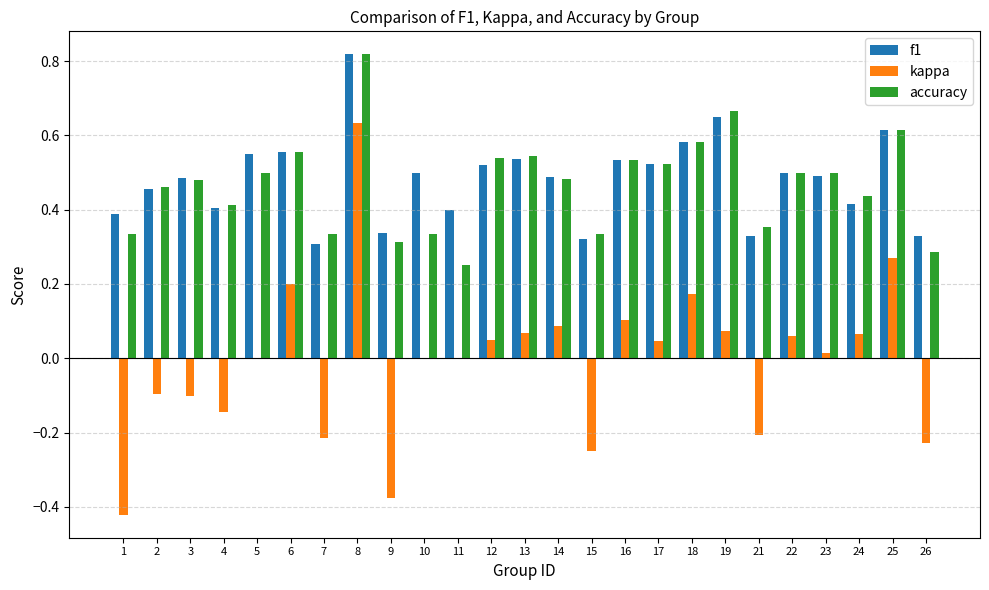

At which category is the sum across all series the highest?

8